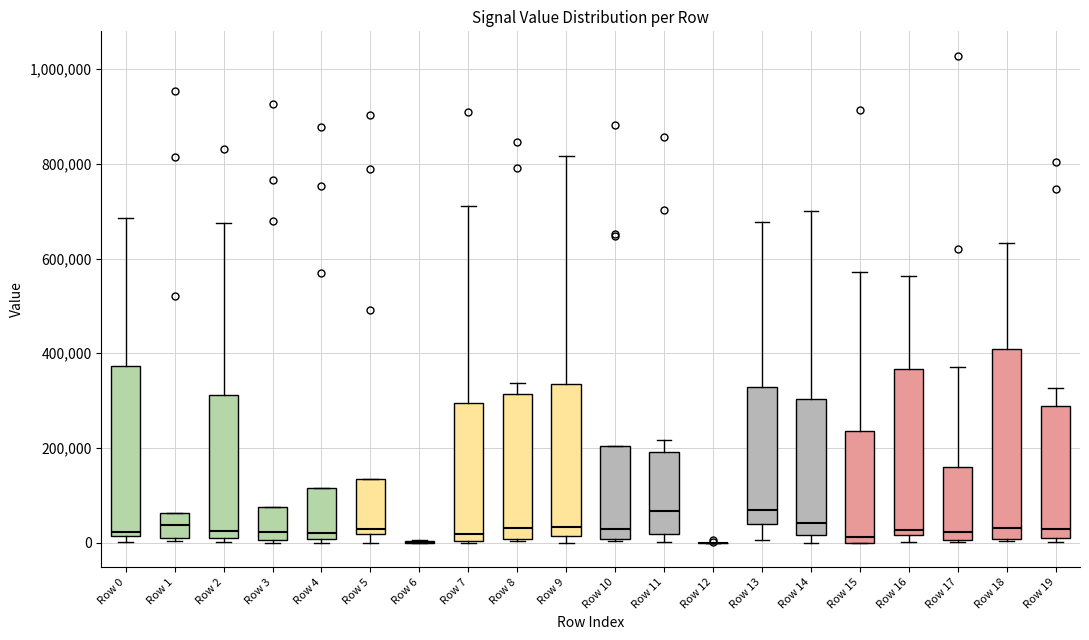

Where does the median line of the box for Row 10 sit on the y-axis? The values are not printed on the chart, so give them approximately, as read against the axis.

20000